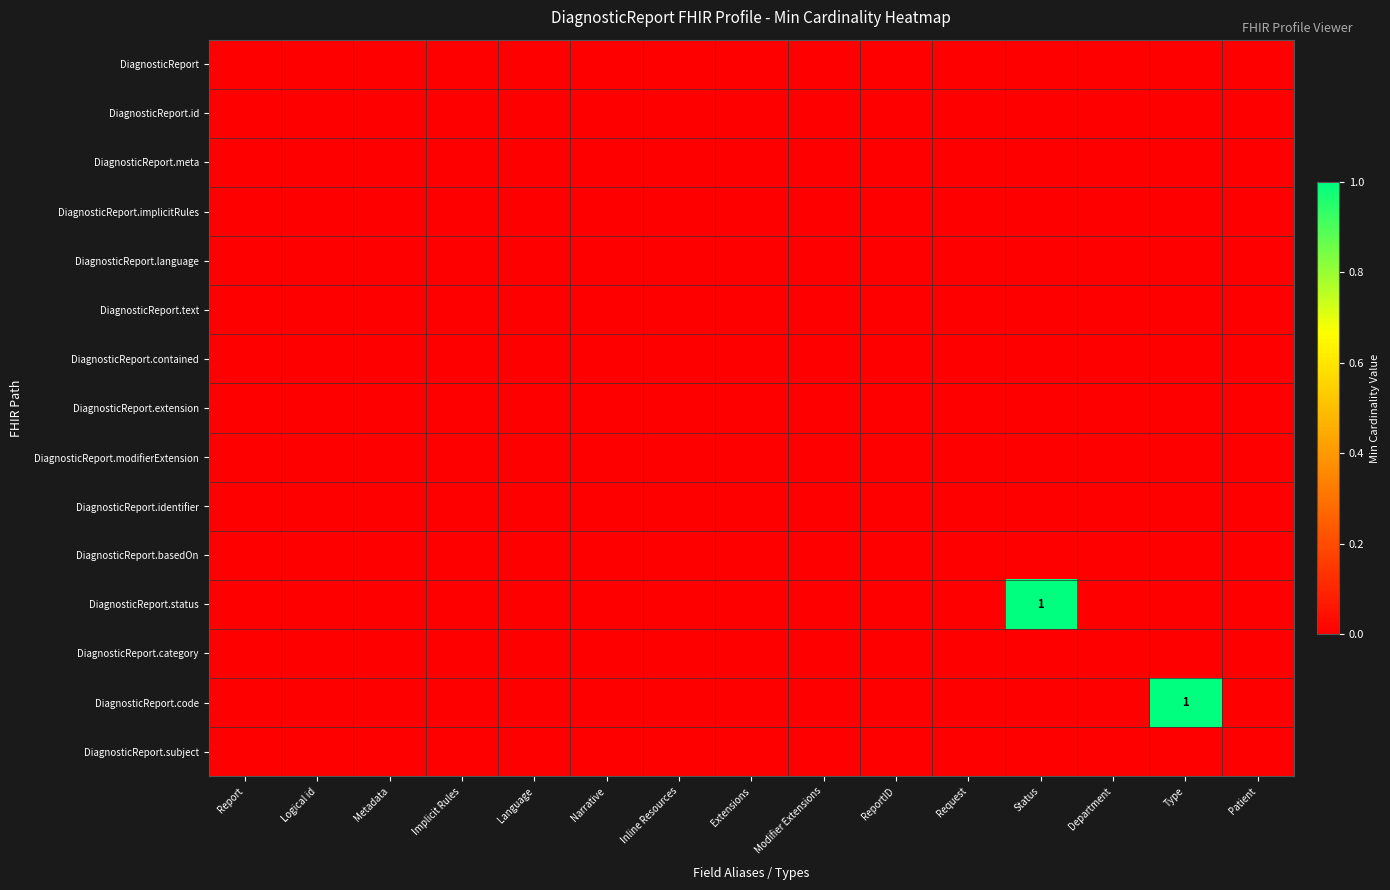

Rank the categories by DiagnosticReport.subject value from highest to lowest.

Report, Logical id, Metadata, Implicit Rules, Language, Narrative, Inline Resources, Extensions, Modifier Extensions, ReportID, Request, Status, Department, Type, Patient